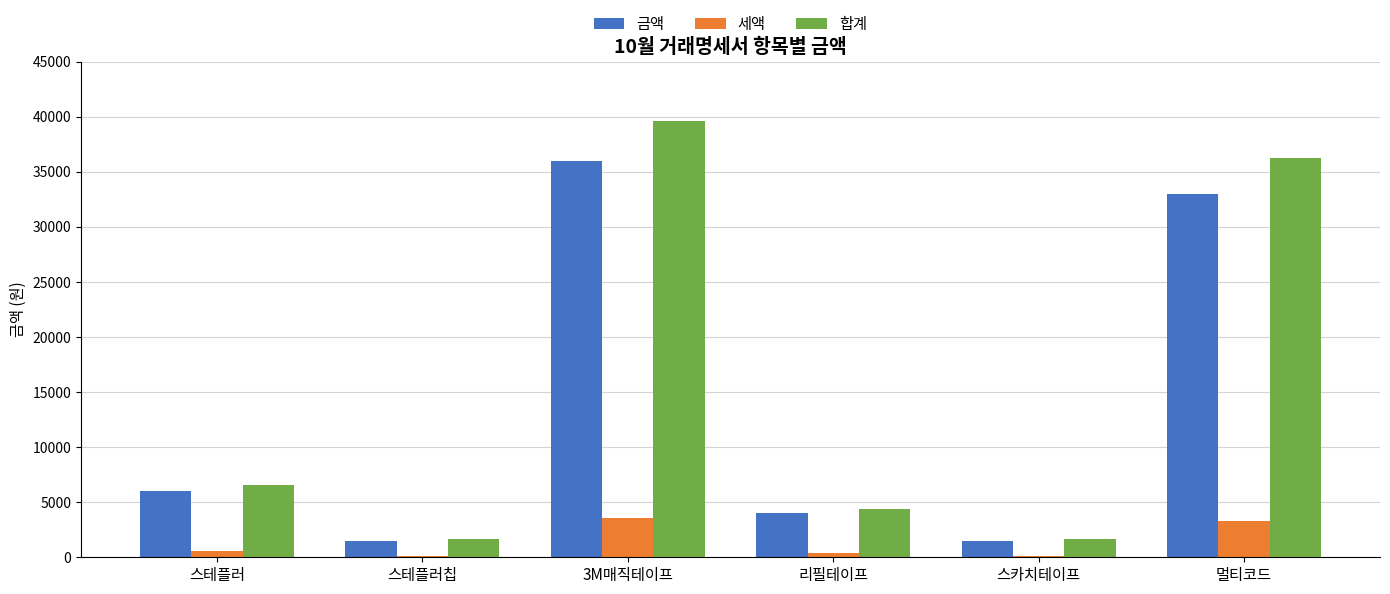

Which category has the highest value across all series?

3M매직테이프